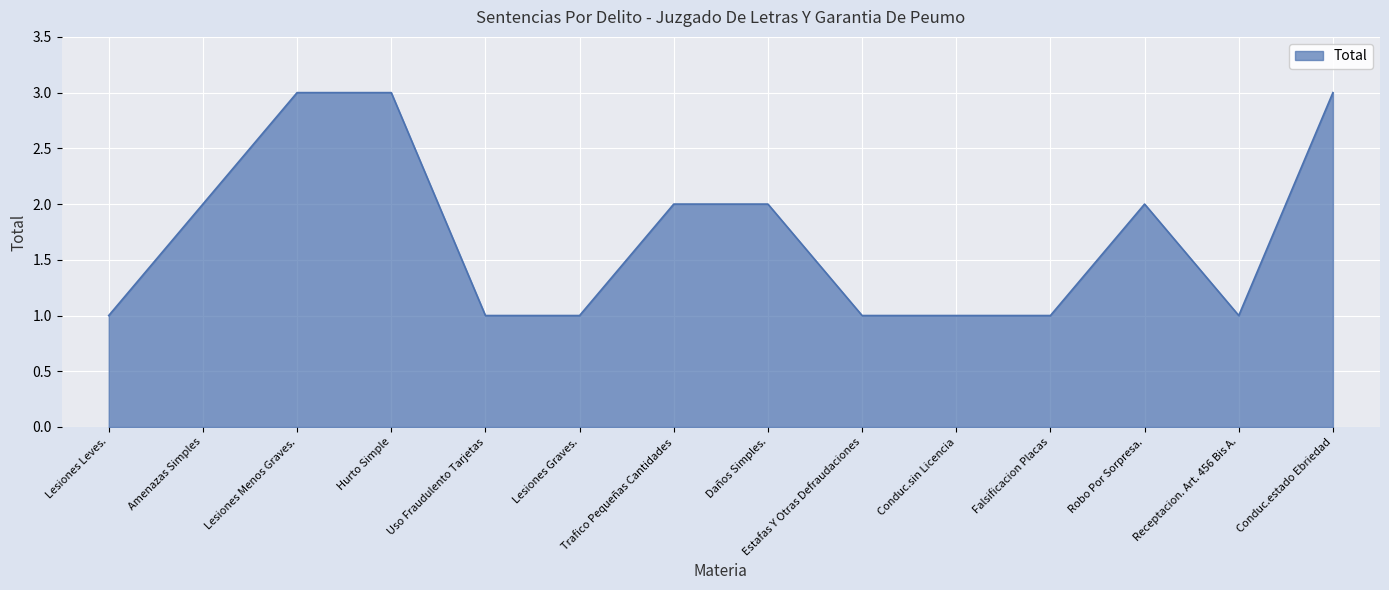

What is the change in value from Lesiones Leves. to Lesiones Menos Graves.?

+2